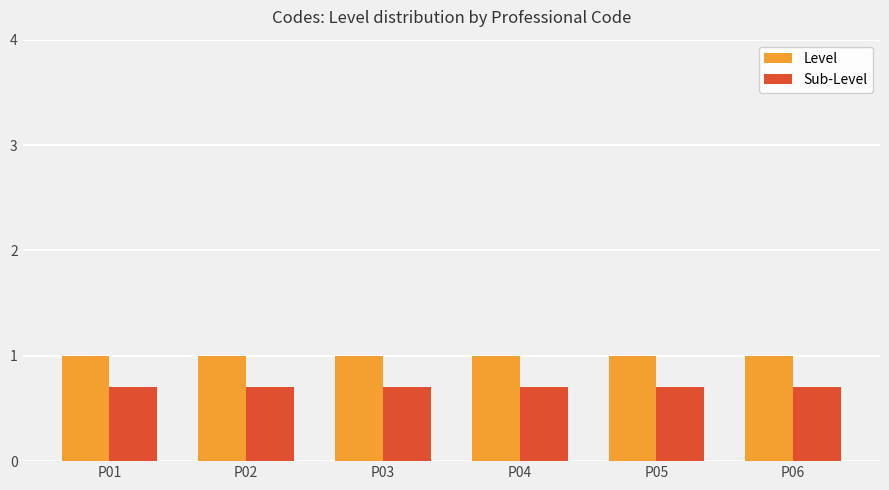

Read the Level value at P04.

1.0